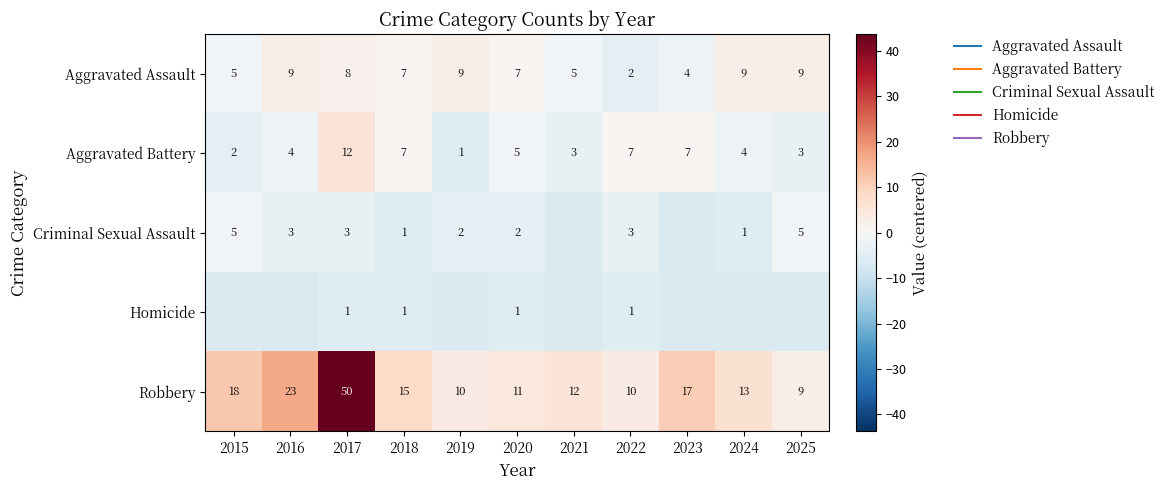

Which series has the largest range (max minus min)?

Robbery